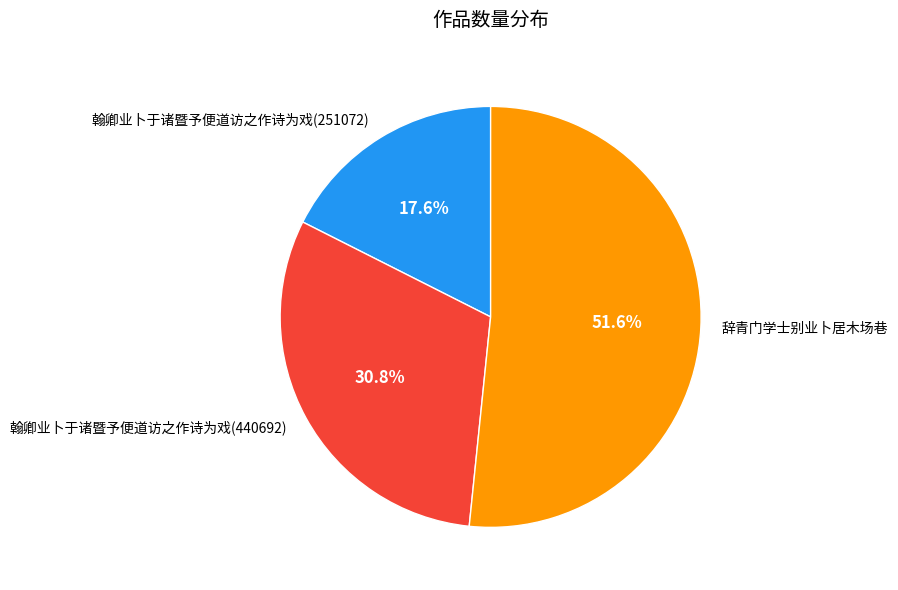

Which category has the biggest portion of the pie?

辞青门学士别业卜居木场巷